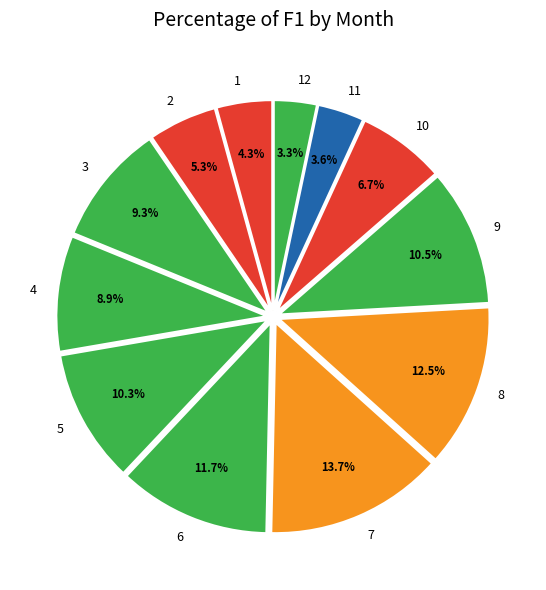

Is there a majority slice in this chart?

No